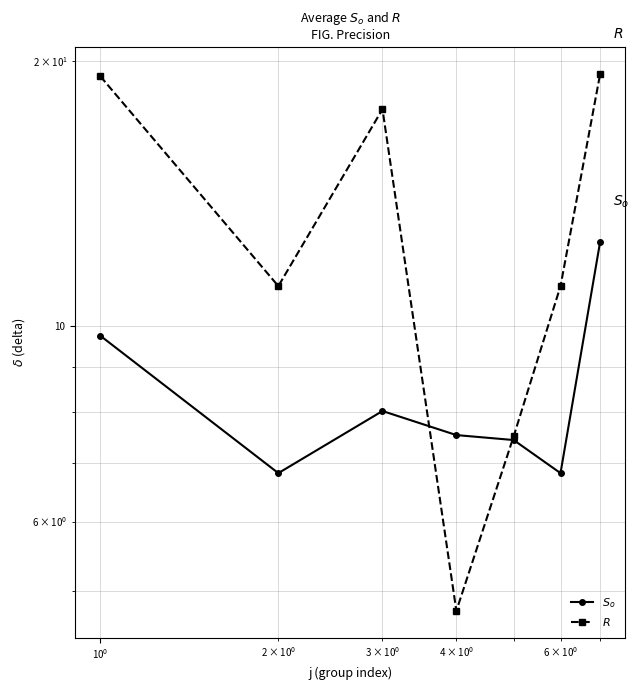

What is the difference between the maximum and minimum values in the $R$ series?

14.6